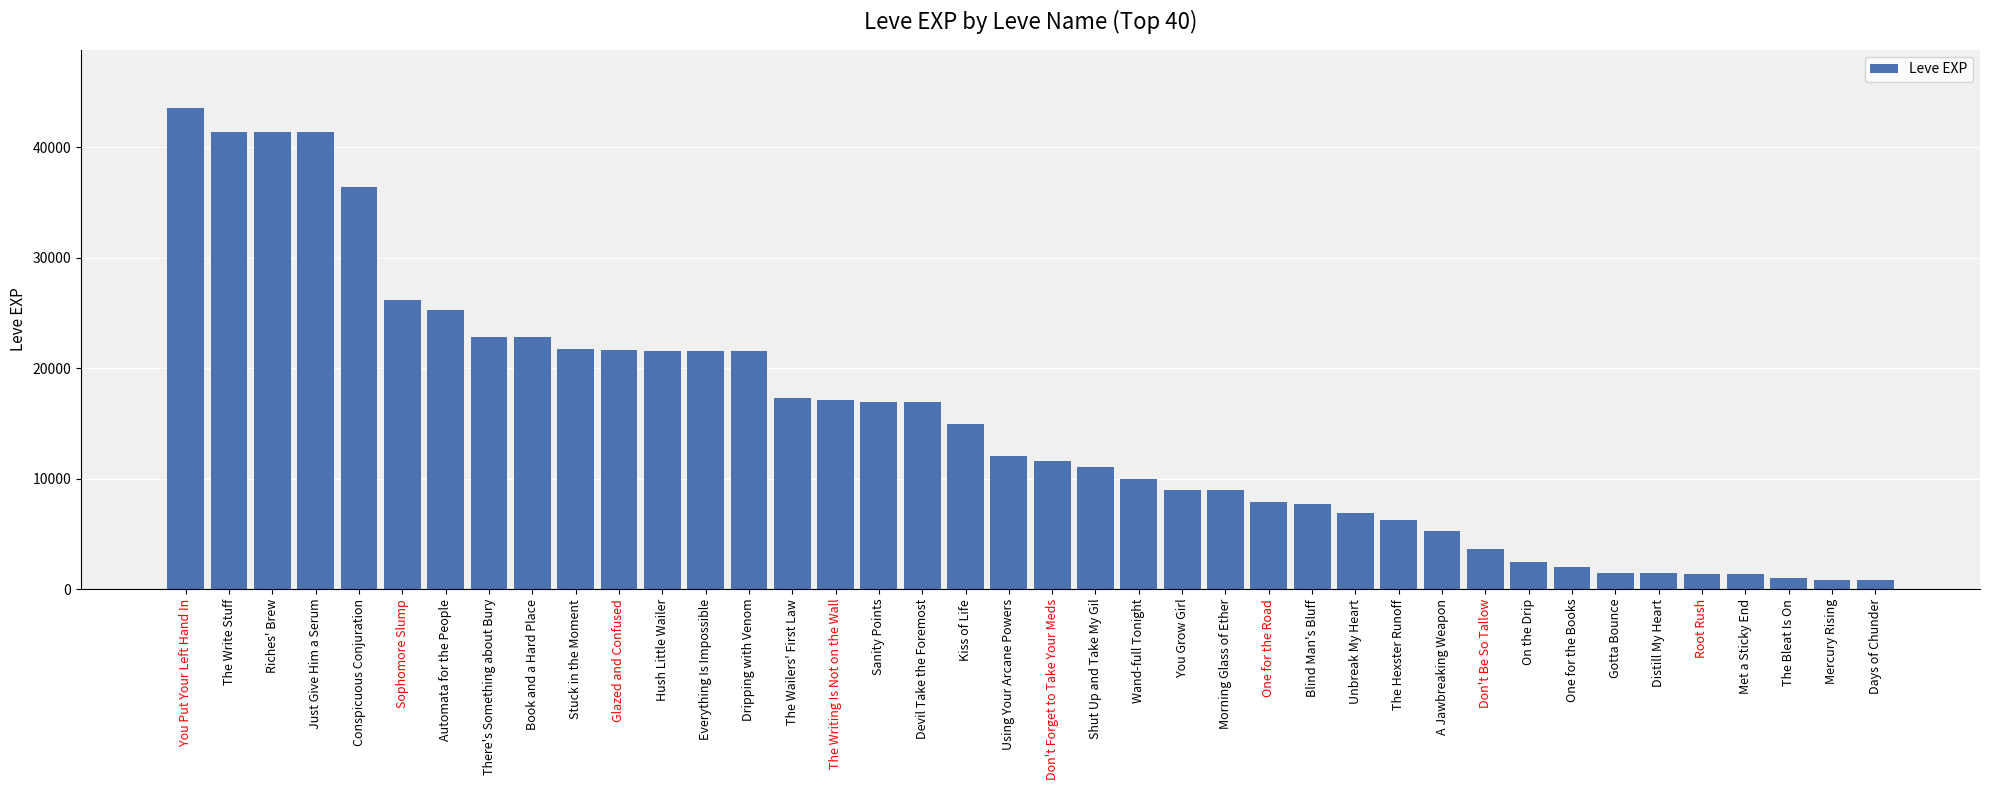

What is the label of the 30th bar from the right?

Glazed and Confused